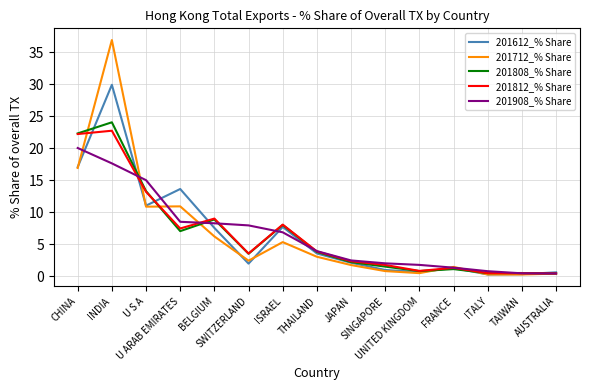

What is the greatest value displayed?

36.9